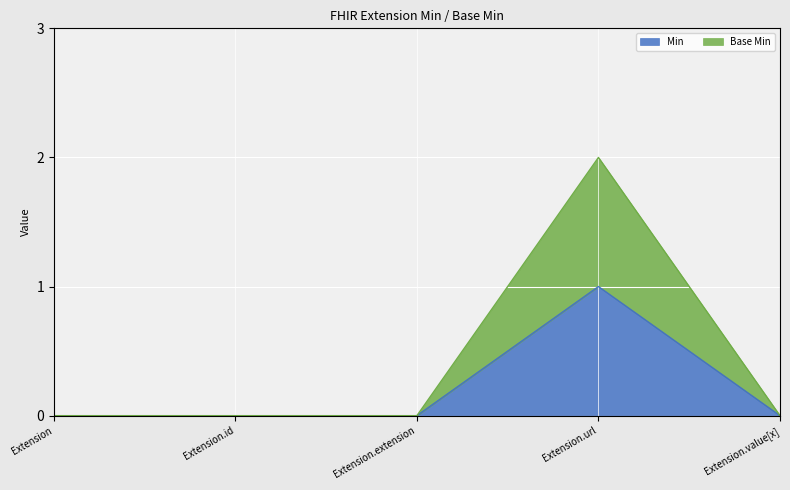

Count the Min values in the range 0 to 1.

5